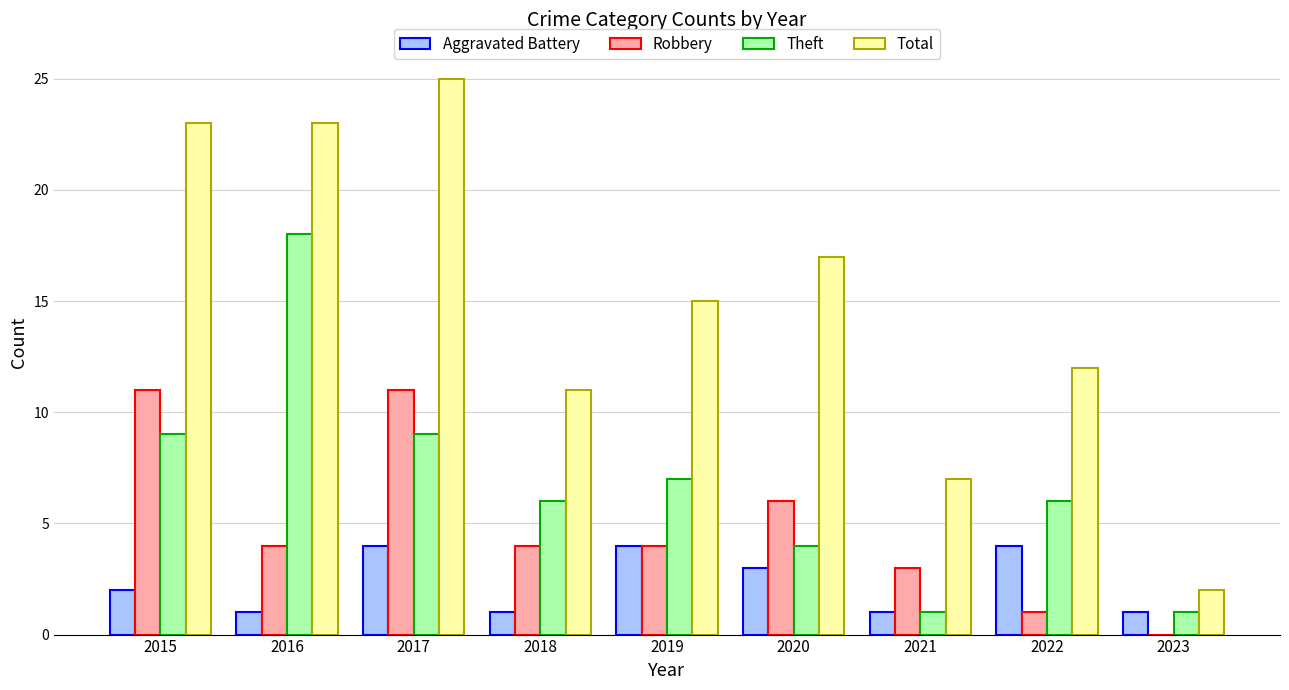

Which series has the largest total across all categories?

Total